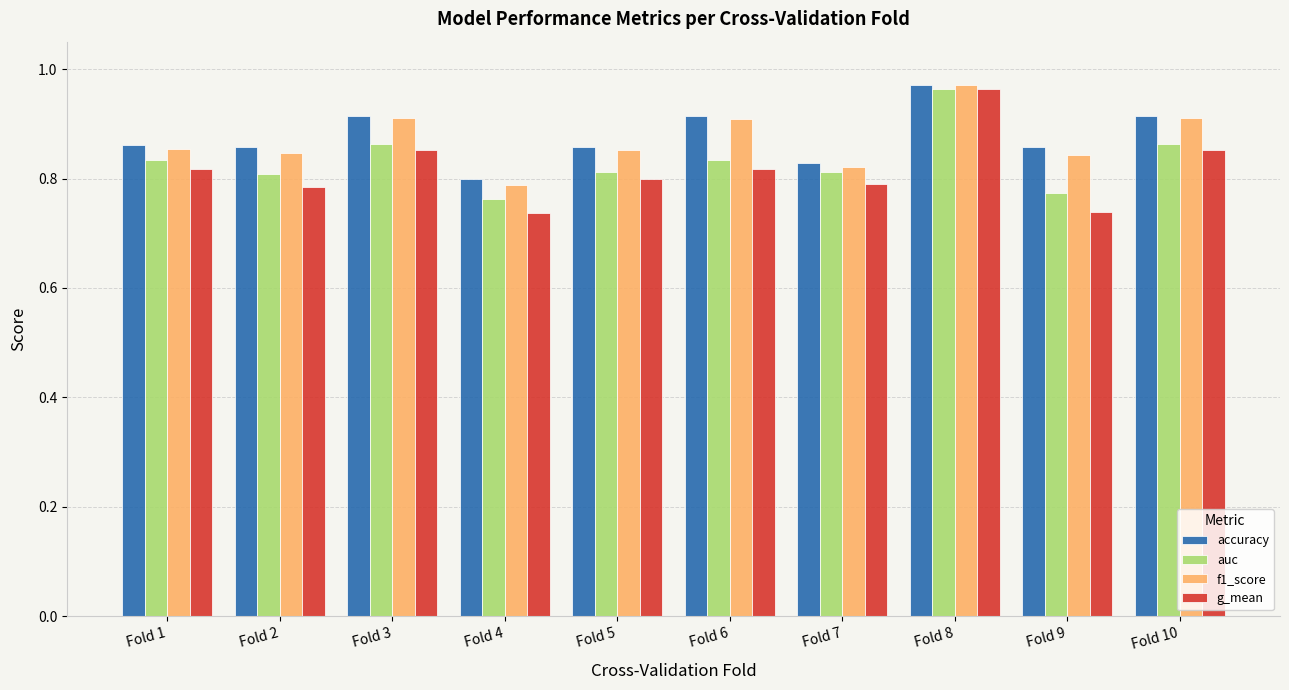

Which series has the largest range (max minus min)?

g_mean